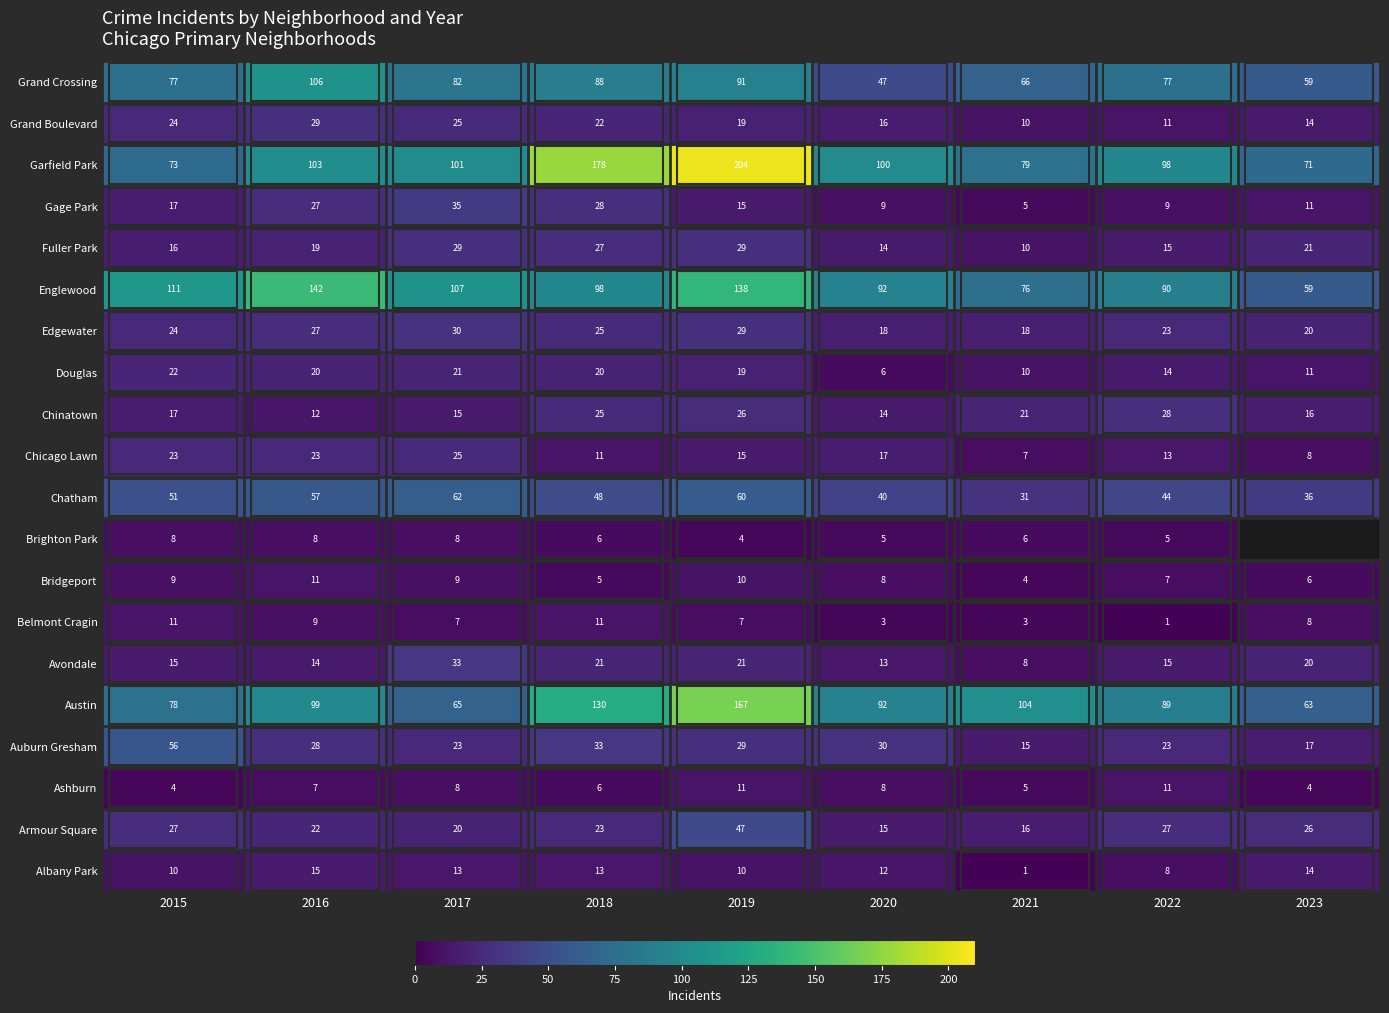

Between 2016 and 2022, which series saw the biggest shift?

Englewood